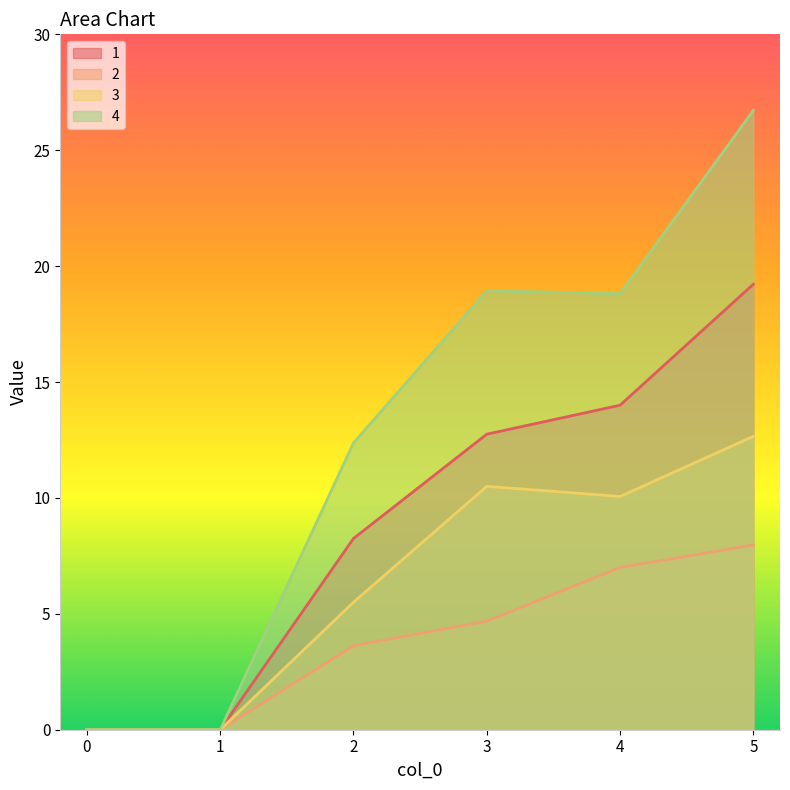

How many values in the 2 series exceed 4?

3